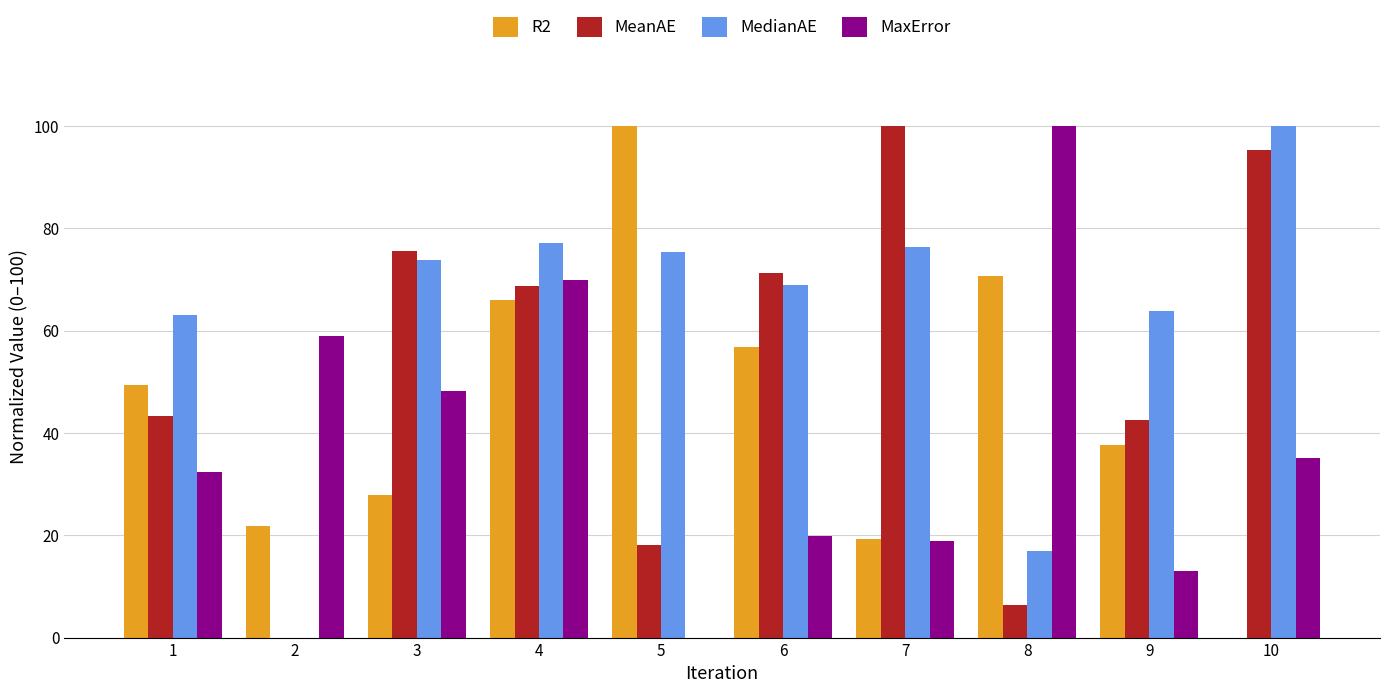

What is the sum of all MedianAE values?

615.6